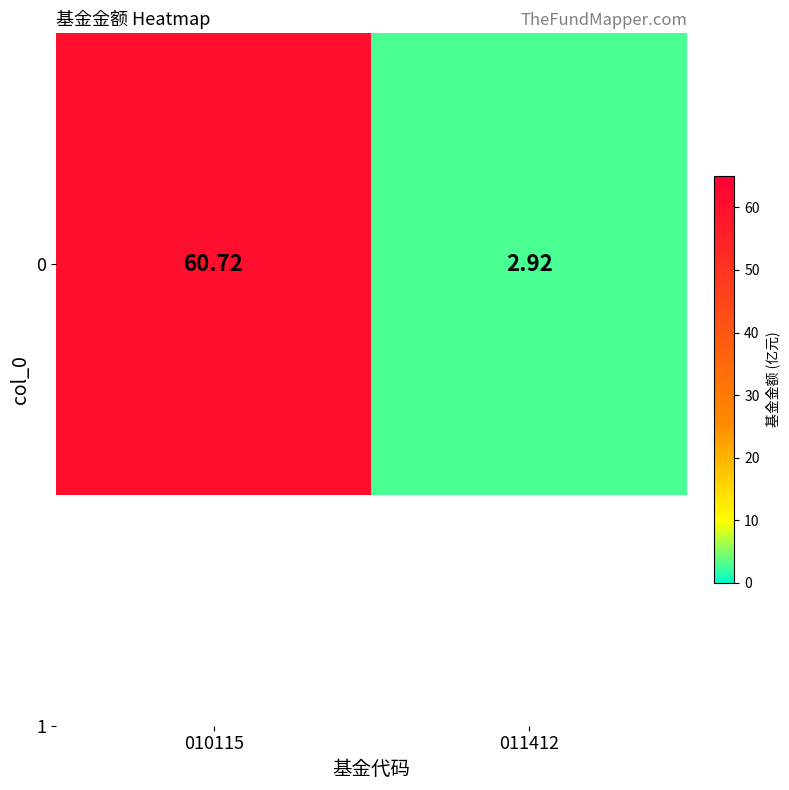

What is the change in value from 010115 to 011412?

-57.8